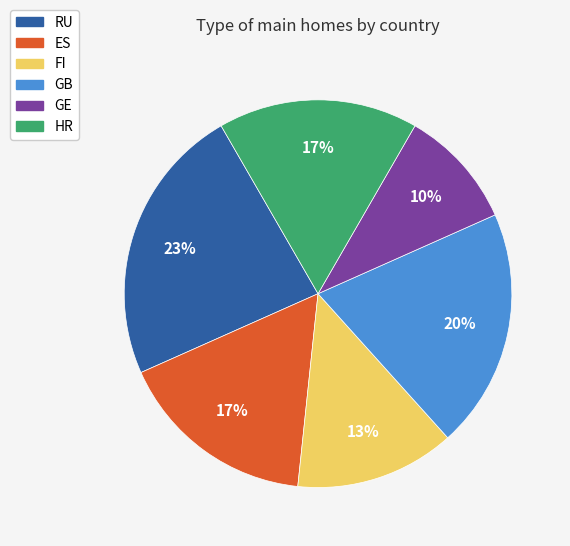

Does any single category account for the majority?

No